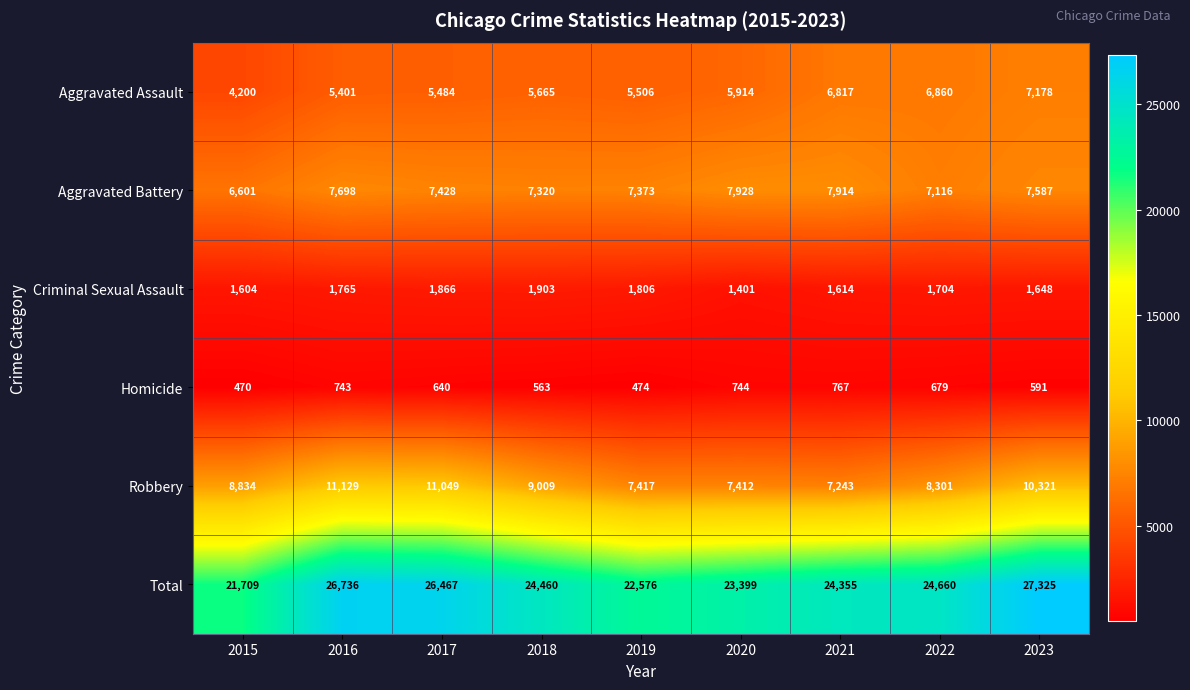

What value does the Criminal Sexual Assault series have at 2019, to the nearest 100?

1800